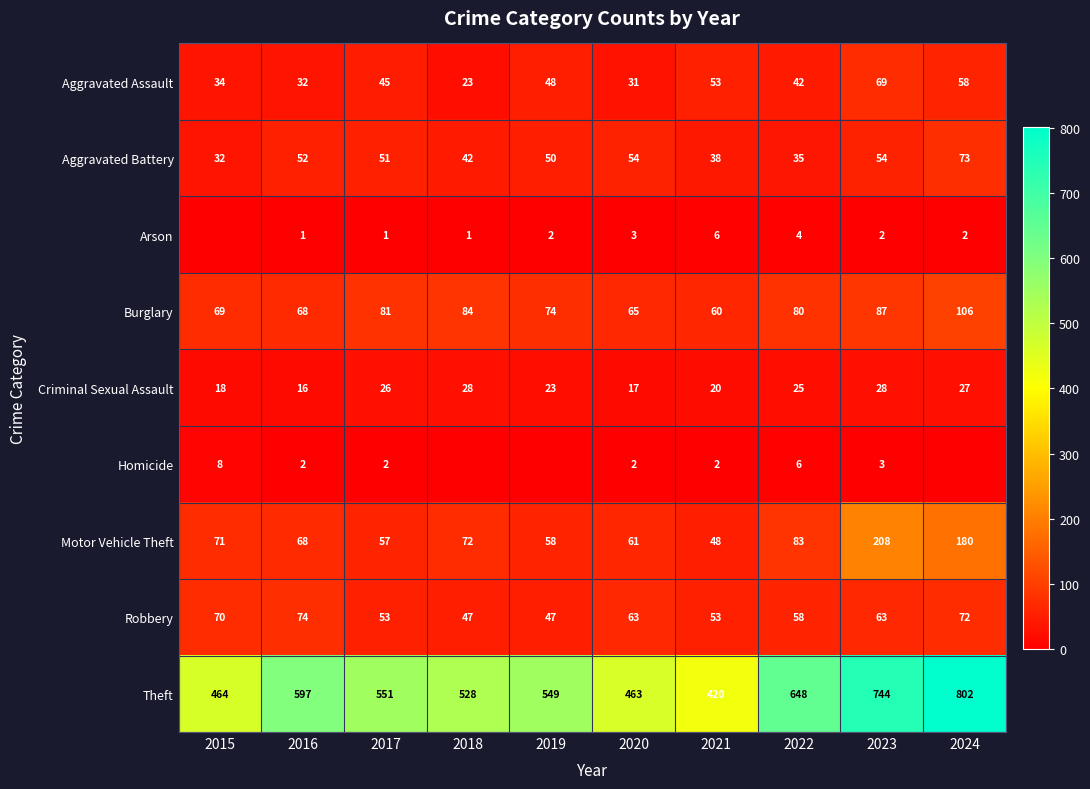

Where is Robbery nearest to the value 60?

2022